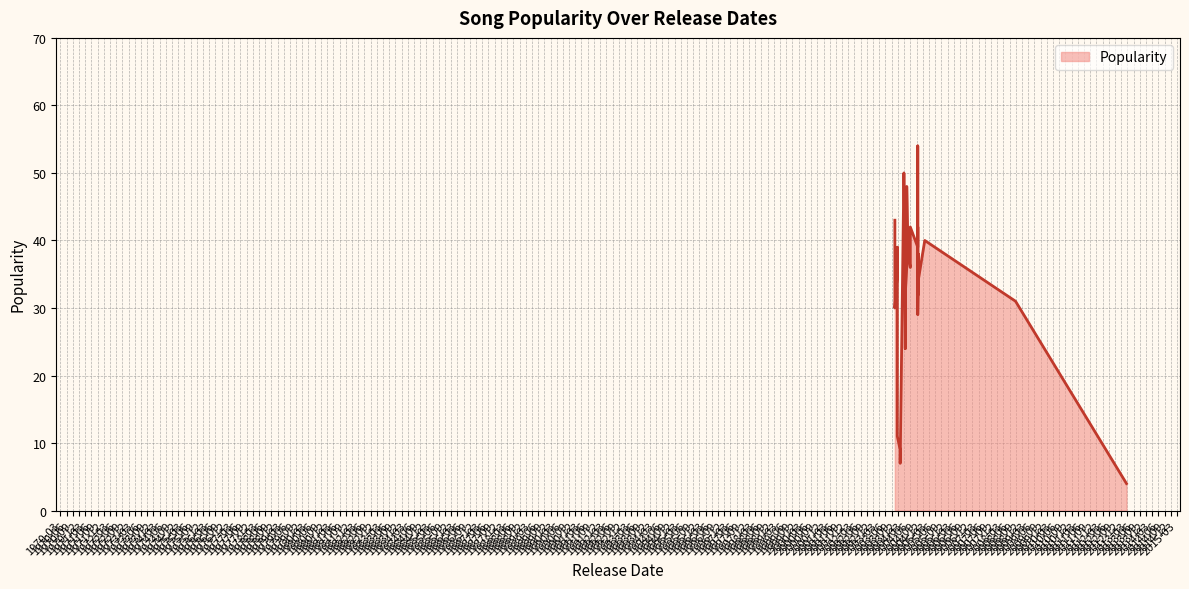

Is it true that the value at Kaho Na Kaho is 40?

True